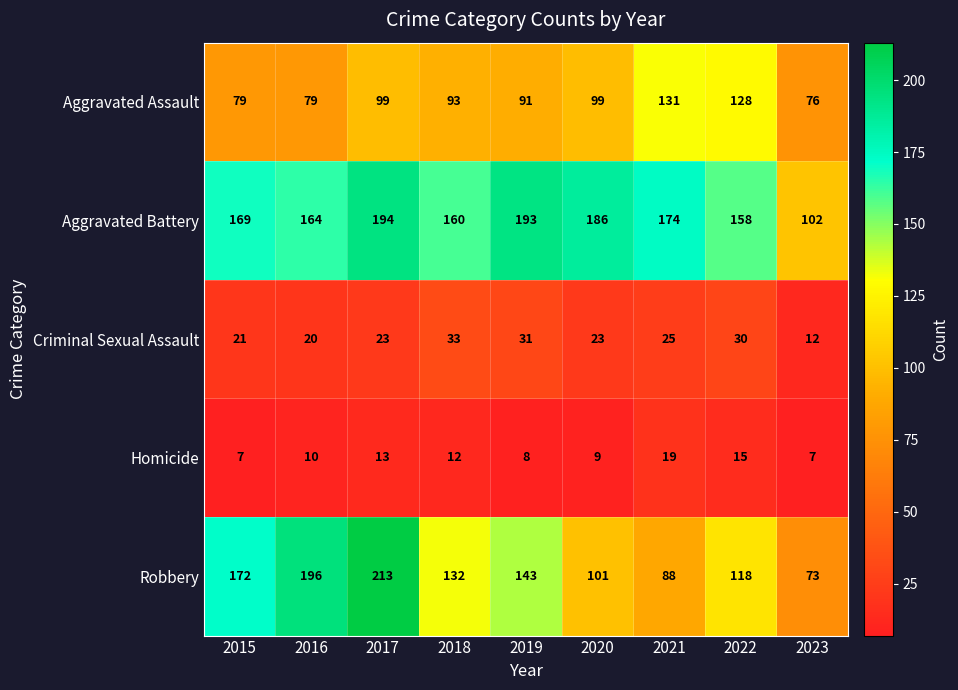

What is the approximate value of Homicide at 2018?

12